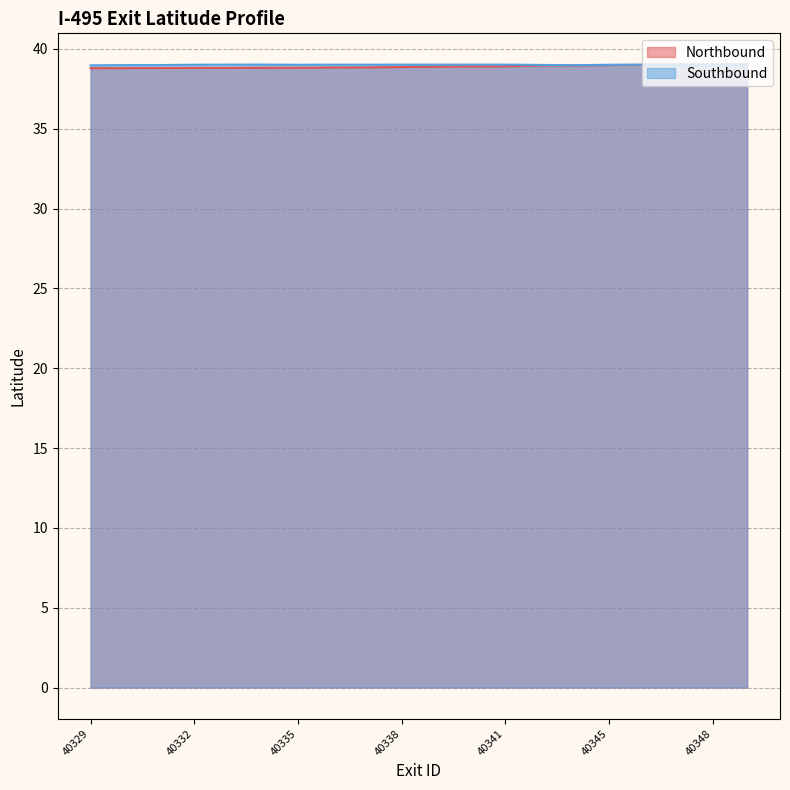

How many intersections are there between Northbound and Southbound?

2